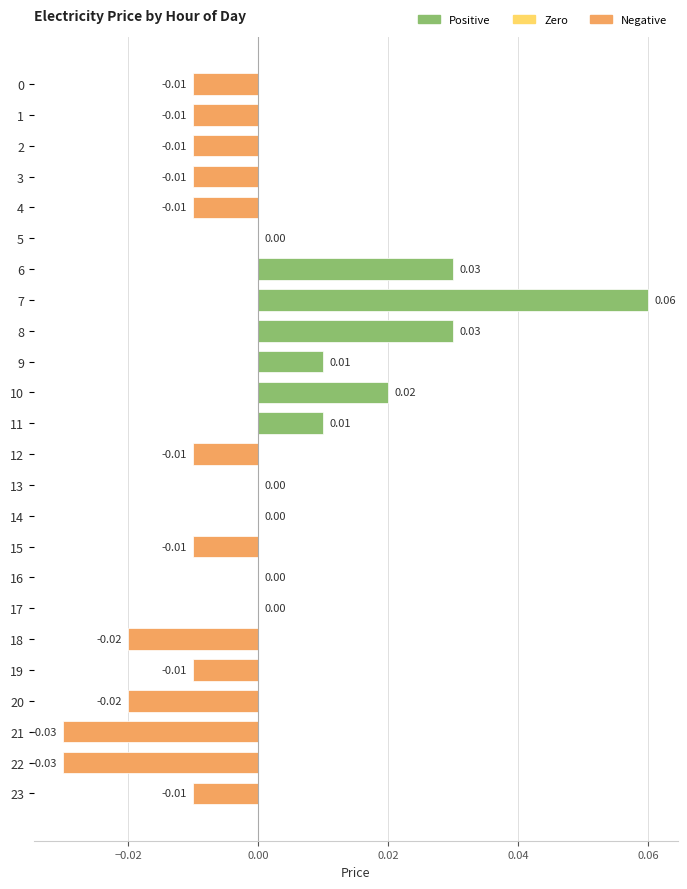

Between 5 and 19, which is larger?

5